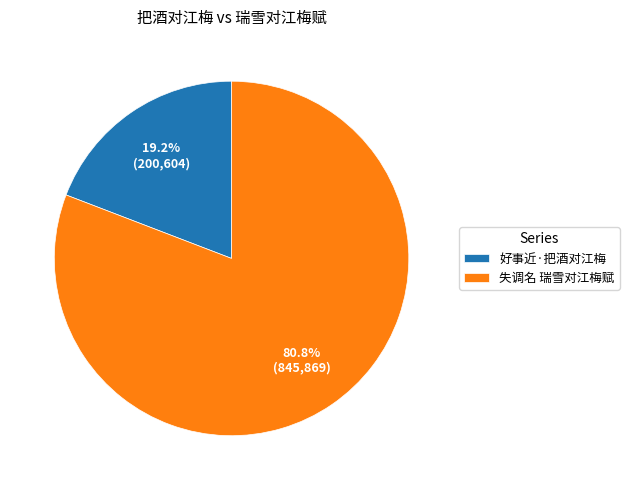

Which has a higher value, 失调名 瑞雪对江梅赋 or 好事近·把酒对江梅?

失调名 瑞雪对江梅赋